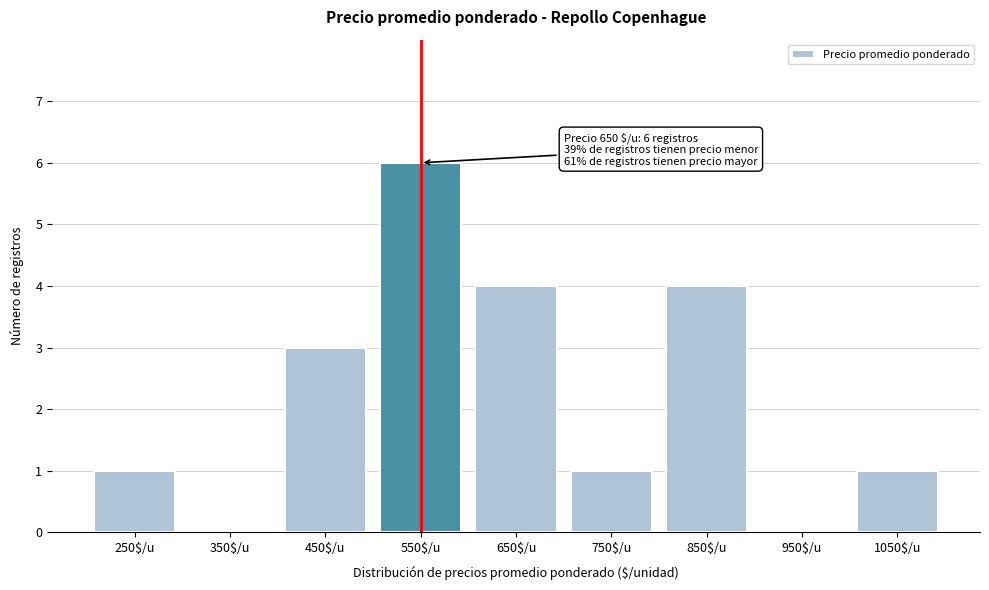

What value does the data have at 450$/u?

3